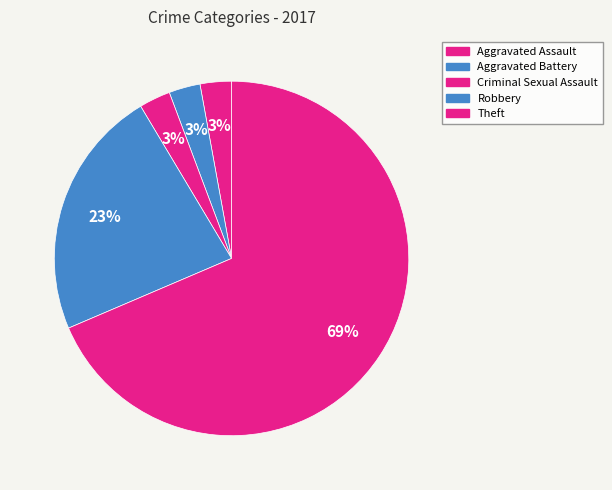

Which category has the biggest portion of the pie?

Theft